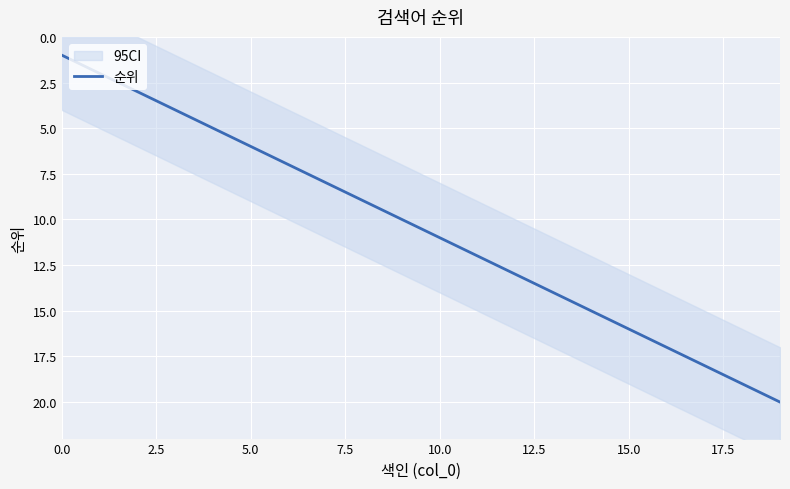

What is the smallest value displayed?

1